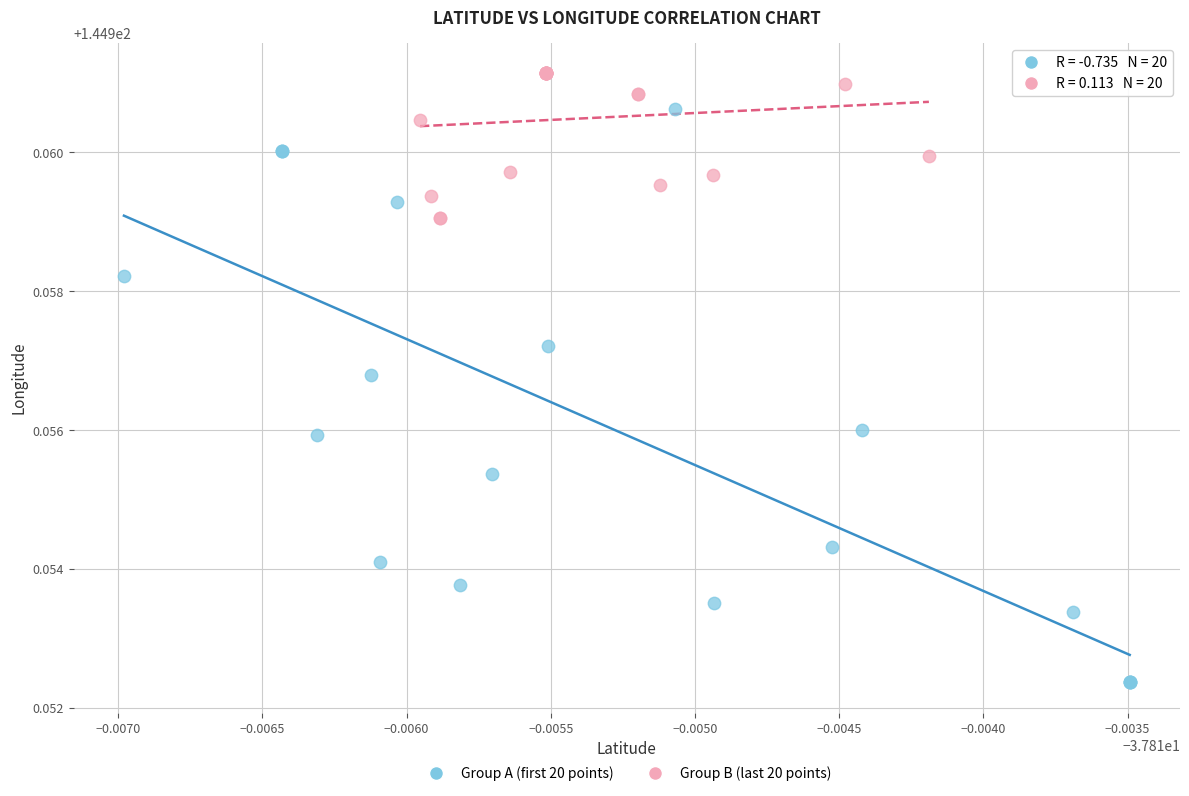

What are all the series names shown in the legend?

Group A (first 20 points), Group B (last 20 points)